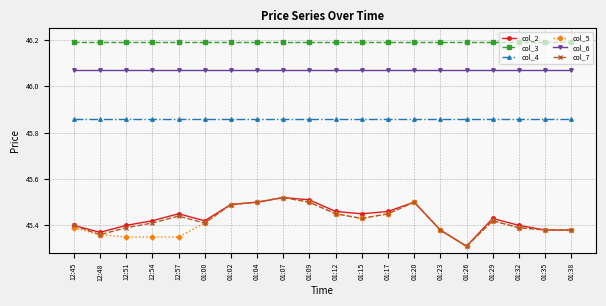

What is the label of the 19th point from the right?

12:48